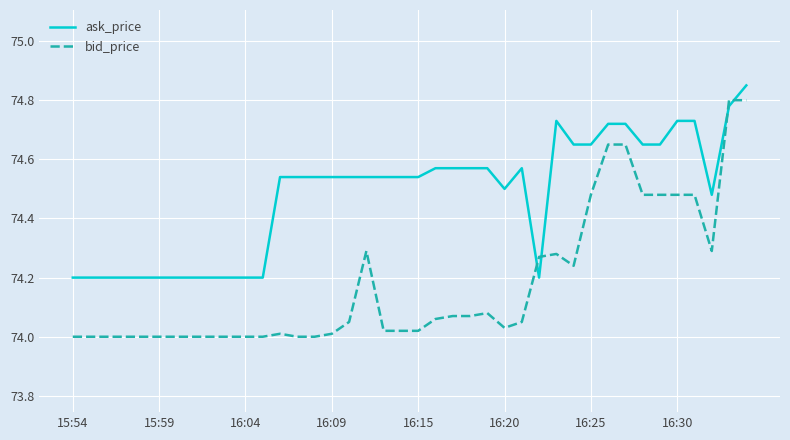

True or false: ask_price and bid_price cross at least once.

True